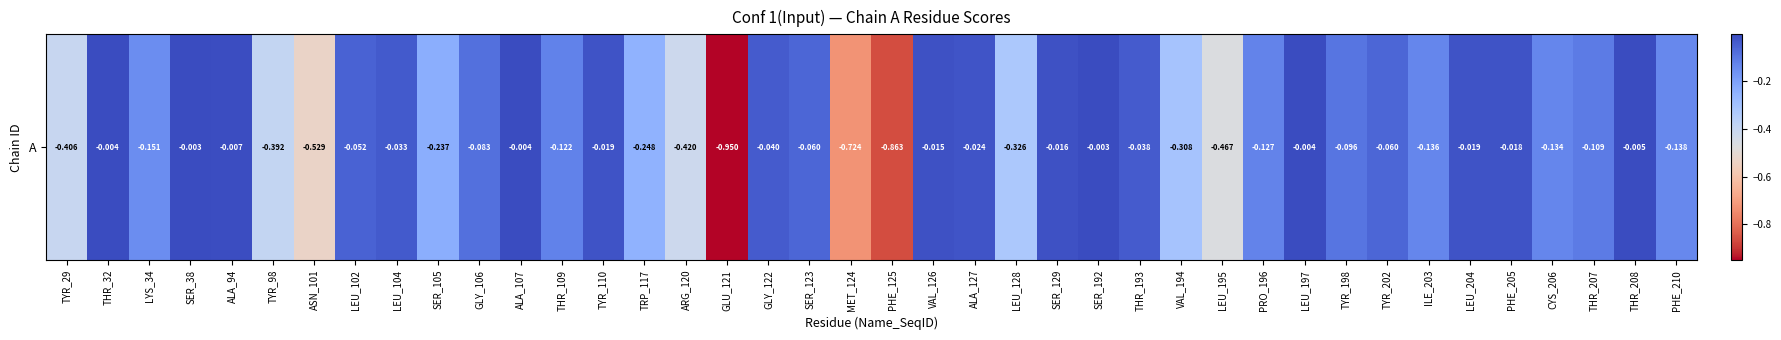

Reading right to left, what are all the values shown in this chart?

-0.1	-0.0	-0.1	-0.1	-0.0	-0.0	-0.1	-0.1	-0.1	-0.0	-0.1	-0.5	-0.3	-0.0	-0.0	-0.0	-0.3	-0.0	-0.0	-0.9	-0.7	-0.1	-0.0	-0.9	-0.4	-0.2	-0.0	-0.1	-0.0	-0.1	-0.2	-0.0	-0.1	-0.5	-0.4	-0.0	-0.0	-0.2	-0.0	-0.4